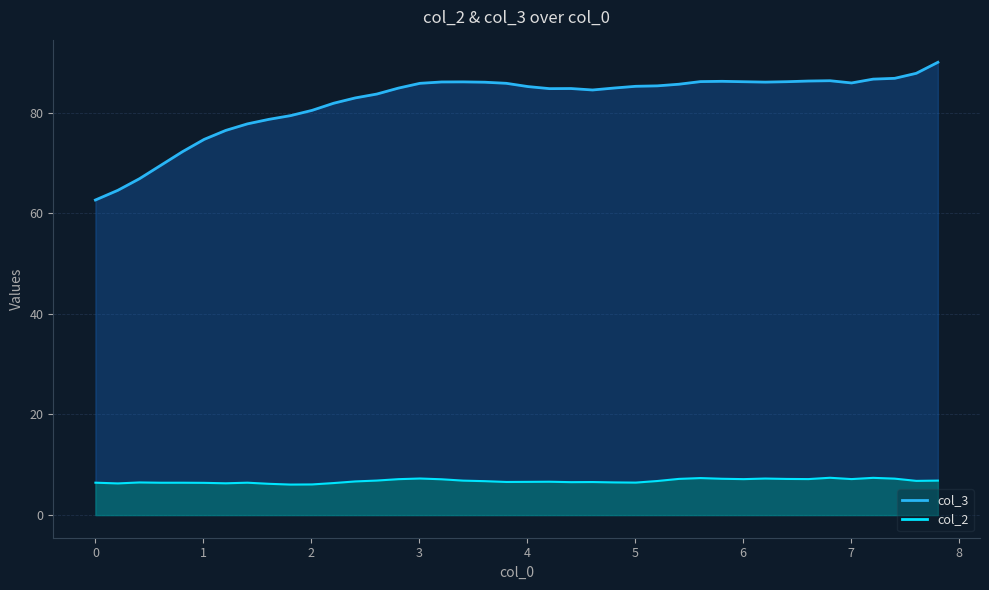

True or false: col_2 and col_3 intersect in this chart.

False